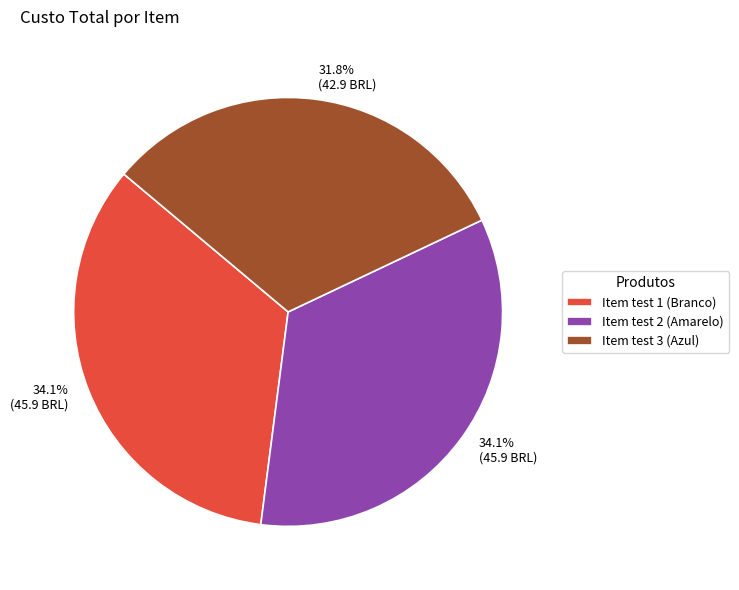

To the nearest percent, what portion does Item test 2 (Amarelo) represent?

34%